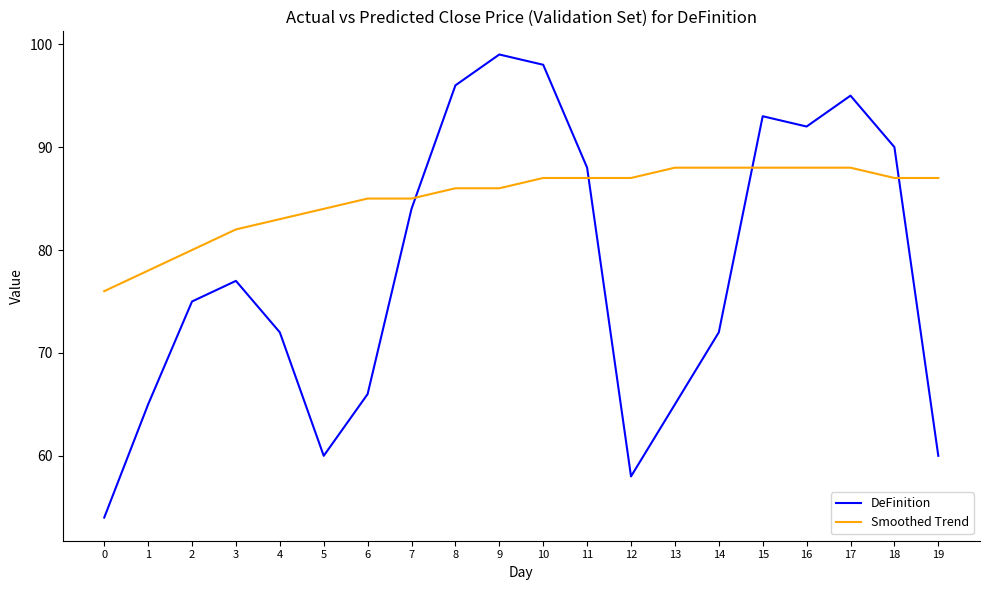

Reading left to right, transcribe all the data shown in this chart.

DeFinition: 0=54	1=65	2=75	3=77	4=72	5=60	6=66	7=84	8=96	9=99	10=98	11=88	12=58	13=65	14=72	15=93	16=92	17=95	18=90	19=60
Smoothed Trend: 0=76	1=78	2=80	3=82	4=83	5=84	6=85	7=85	8=86	9=86	10=87	11=87	12=87	13=88	14=88	15=88	16=88	17=88	18=87	19=87